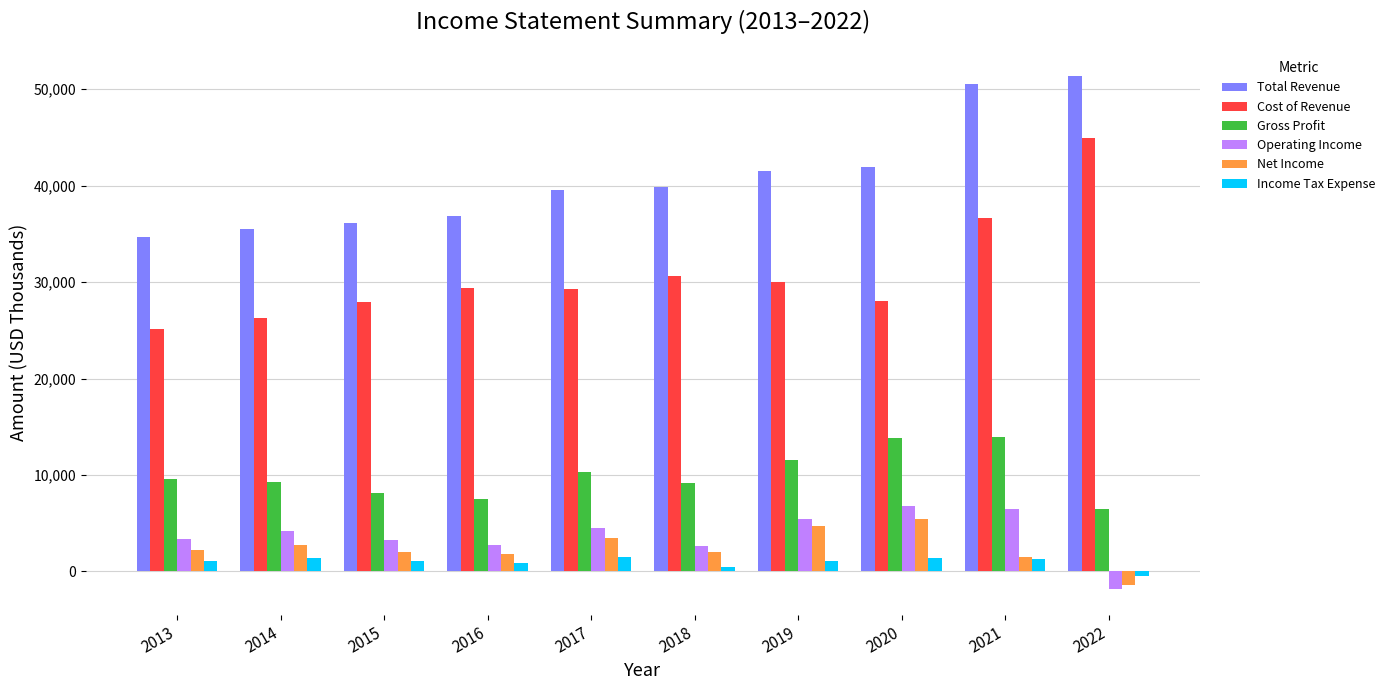

How many groups of bars are there?

10